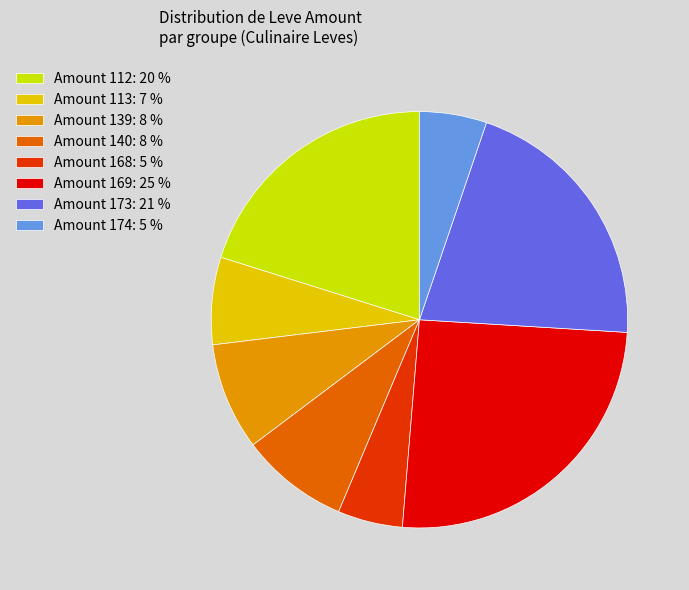

Do Amount 140: 8 % and Amount 174: 5 % together represent more than half of the pie?

No